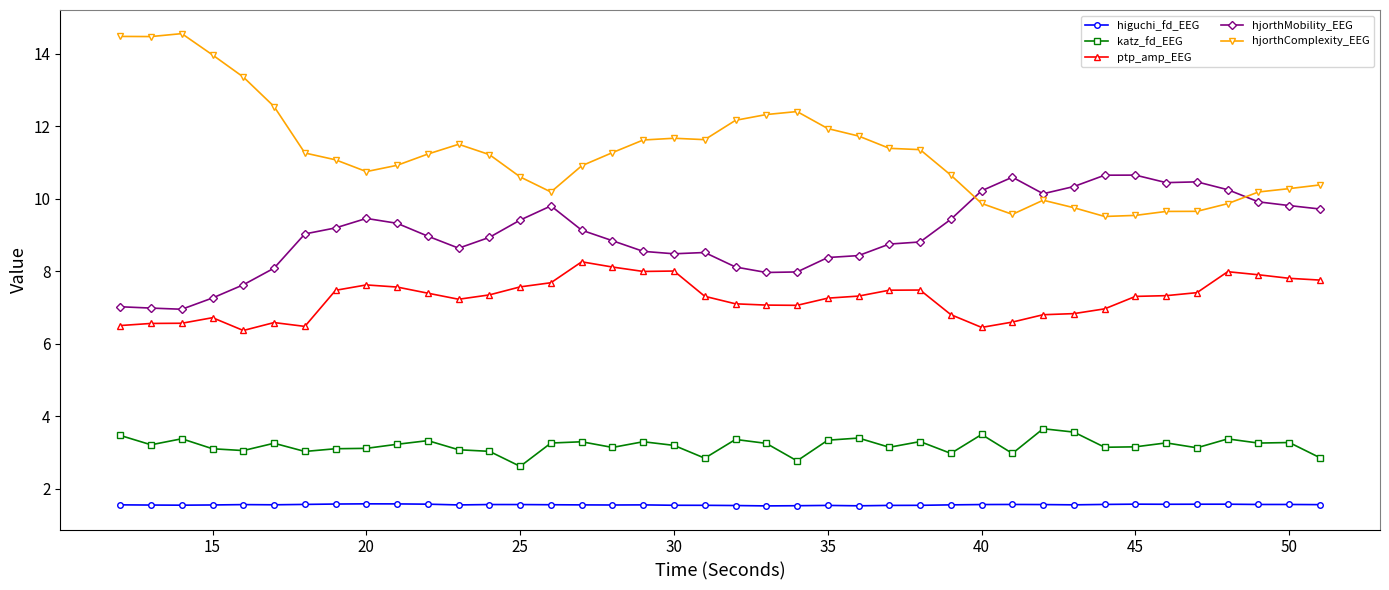

Which series has the widest spread of values?

hjorthComplexity_EEG